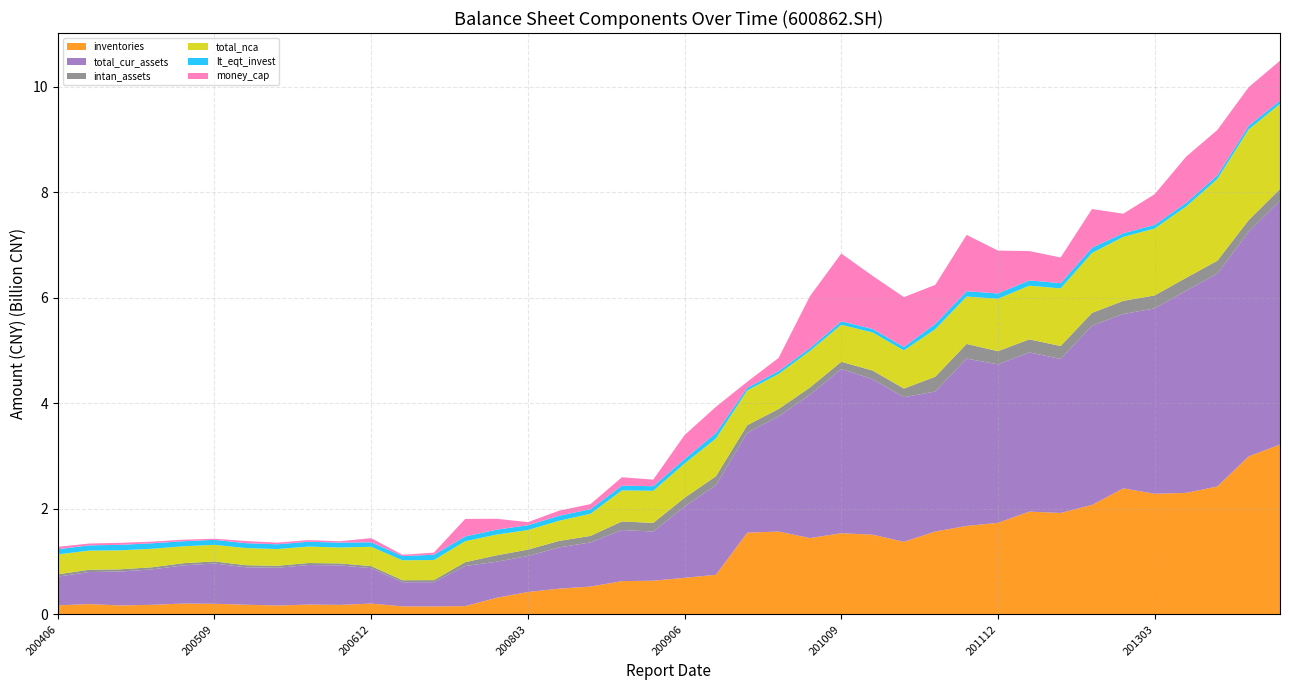

Reading right to left, what are all the values shown in this chart?

inventories: 3218759935.5	2994779999.6	2424158563.0	2302718581.6	2286186051.6	2388262528.7	2074565942.4	1922341965.4	1948025408.5	1735069280.4	1676961106.0	1570910463.2	1375755528.2	1510648544.6	1538918334.8	1446116034.5	1570536287.2	1548817261.0	750588386.9	693163434.8	638933544.5	630641859.2	527757854.6	488387458.4	424616574.5	314183225.4	157185720.1	151232680.0	152163133.1	204821522.8	180642344.7	186518047.4	168529613.3	183577045.3	201734967.6	205761811.7	181584299.8	169607536.0	195656059.7	171580618.7
total_cur_assets: 4623714691.0	4256634731.2	4034199154.7	3829581365.9	3511783008.9	3306061995.3	3394766992.4	2917911694.6	3016609000.1	3003281527.4	3171053249.3	2652702697.7	2740771886.3	2946164806.4	3111362899.1	2714978834.3	2182555619.0	1892149356.9	1698920805.7	1349161104.7	931563017.6	967917549.6	836668667.4	781330557.1	681041968.0	683908841.0	760016828.7	458506818.1	457150869.1	671748468.8	748074562.8	749427883.5	714274195.5	709444865.5	762966735.0	723088625.3	670503345.9	642742240.1	607236636.1	543603963.4
intan_assets: 219029402.7	221356638.1	243481859.7	244764093.3	247122202.7	247951974.2	243924916.2	245921831.8	247844945.7	250254163.0	278026028.1	280472040.1	163895372.2	164756575.2	137289892.6	138503660.5	139400470.8	144598247.3	168570014.3	167053219.2	163236380.4	163049204.4	123868226.6	123179799.3	121953553.3	121174568.6	72271124.5	39836600.6	38673221.1	38930969.9	37590555.5	38062474.5	38562737.5	39034145.8	39495048.4	41171230.1	40524186.8	42603574.2	43369397.0	44135219.1
total_nca: 1612601985.7	1717679922.3	1548638983.4	1351247659.0	1267965959.0	1212257206.8	1135710129.9	1091863702.0	1017340530.9	993892158.6	897608473.7	901449175.0	721807069.6	720901964.2	700942301.0	692150075.7	663975043.5	658641664.9	714982888.4	649667797.3	608931151.3	588316013.5	419873620.7	382261720.1	370851822.4	393487451.5	397628379.1	380538530.7	377362322.0	365712330.4	301194984.4	311866211.6	317274733.3	324946573.4	313851552.9	320918295.3	351072263.0	358908078.2	362994450.4	377737842.2
lt_eqt_invest: 63786356.8	70564228.8	69937147.8	69916115.7	69444031.0	68953208.8	99782273.2	99934872.3	99749294.3	99945970.9	101266129.3	101340102.8	66610567.8	66692583.0	66211018.5	54987546.2	54677293.1	49057867.8	104554566.7	85489673.8	86733297.8	89937001.1	87097297.6	94380207.9	90823548.5	92406025.2	90008615.8	100362550.1	80292892.8	85930591.8	93547028.7	90509608.8	90159530.7	92836336.0	95333872.2	95629342.5	104155645.7	104151744.9	99241961.6	97600417.4
money_cap: 755504571.8	730195123.5	859604705.0	873884869.0	581030090.6	370916928.8	733165642.2	486547797.9	556098479.4	812526769.4	1066957338.3	738211310.9	943953643.2	1006819624.4	1284389364.9	983601386.1	249912779.9	115388616.5	496368154.4	453999615.1	124508563.4	159262022.1	95564255.3	96658607.2	59100904.4	207618948.1	332175175.9	39975519.8	24635369.7	77926897.6	25244115.4	31651938.2	31248842.3	40712814.8	21172166.6	29362849.6	31054050.7	38470770.1	34847443.3	45827807.7